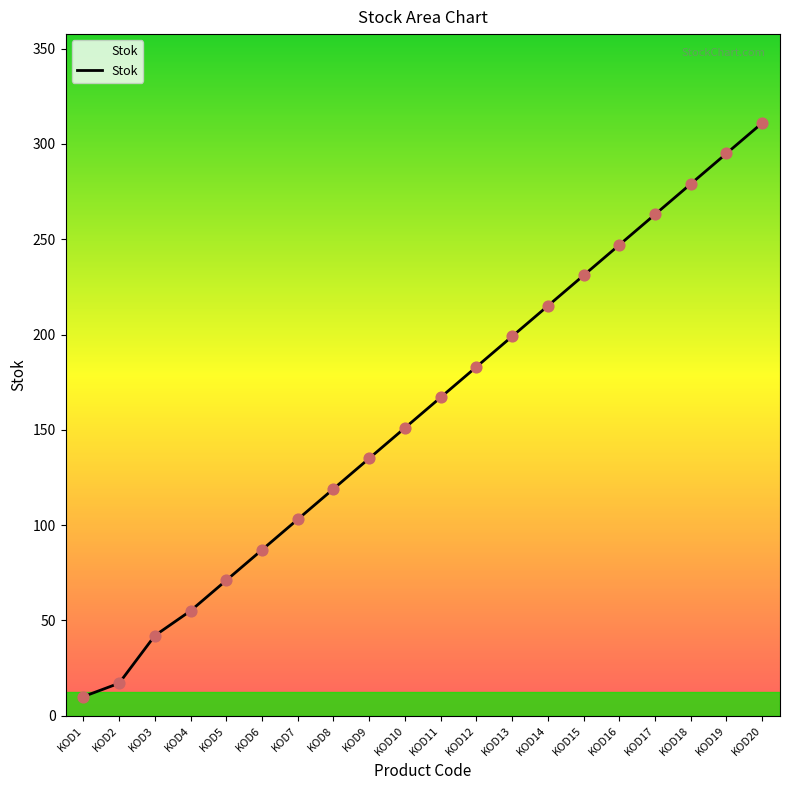

What is the change in value from KOD11 to KOD18?

+112